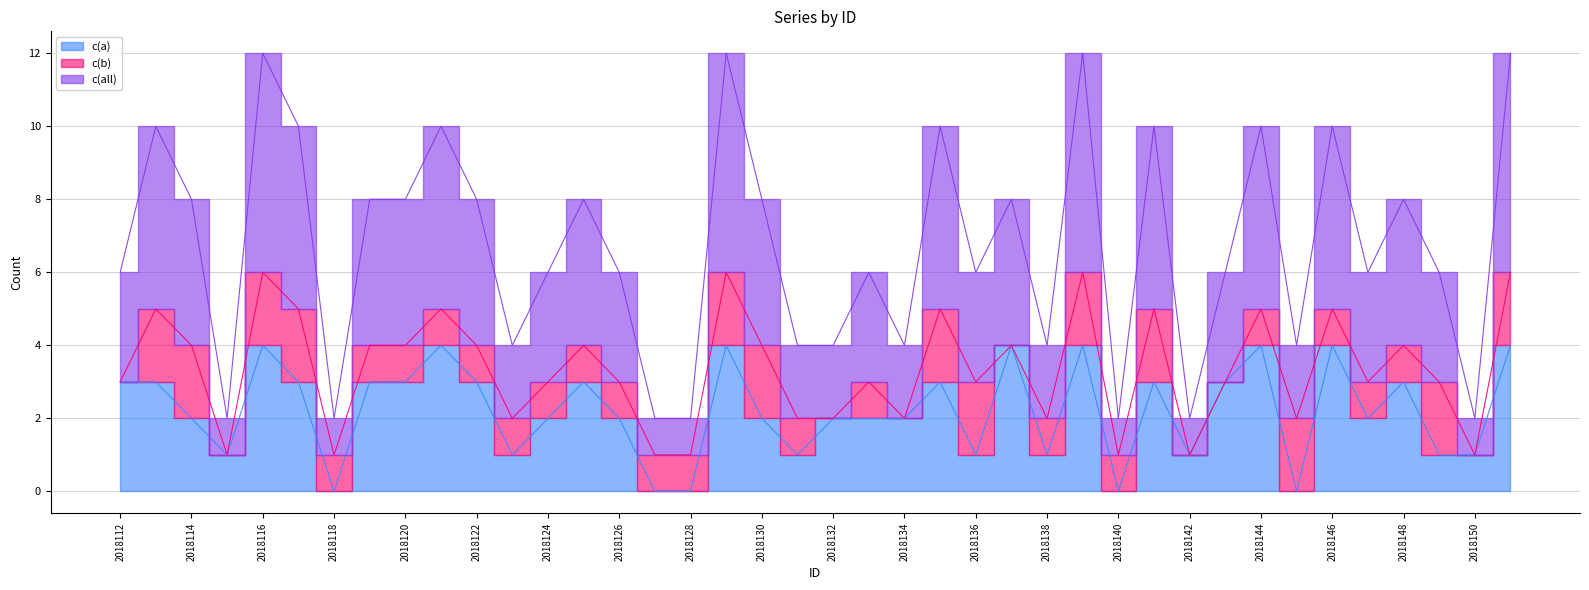

Rank the categories by c(a) value from lowest to highest.

2018118, 2018127, 2018128, 2018140, 2018145, 2018115, 2018123, 2018131, 2018136, 2018138, 2018142, 2018149, 2018150, 2018114, 2018124, 2018126, 2018130, 2018132, 2018133, 2018134, 2018147, 2018112, 2018113, 2018117, 2018119, 2018120, 2018122, 2018125, 2018135, 2018141, 2018143, 2018148, 2018116, 2018121, 2018129, 2018137, 2018139, 2018144, 2018146, 2018151